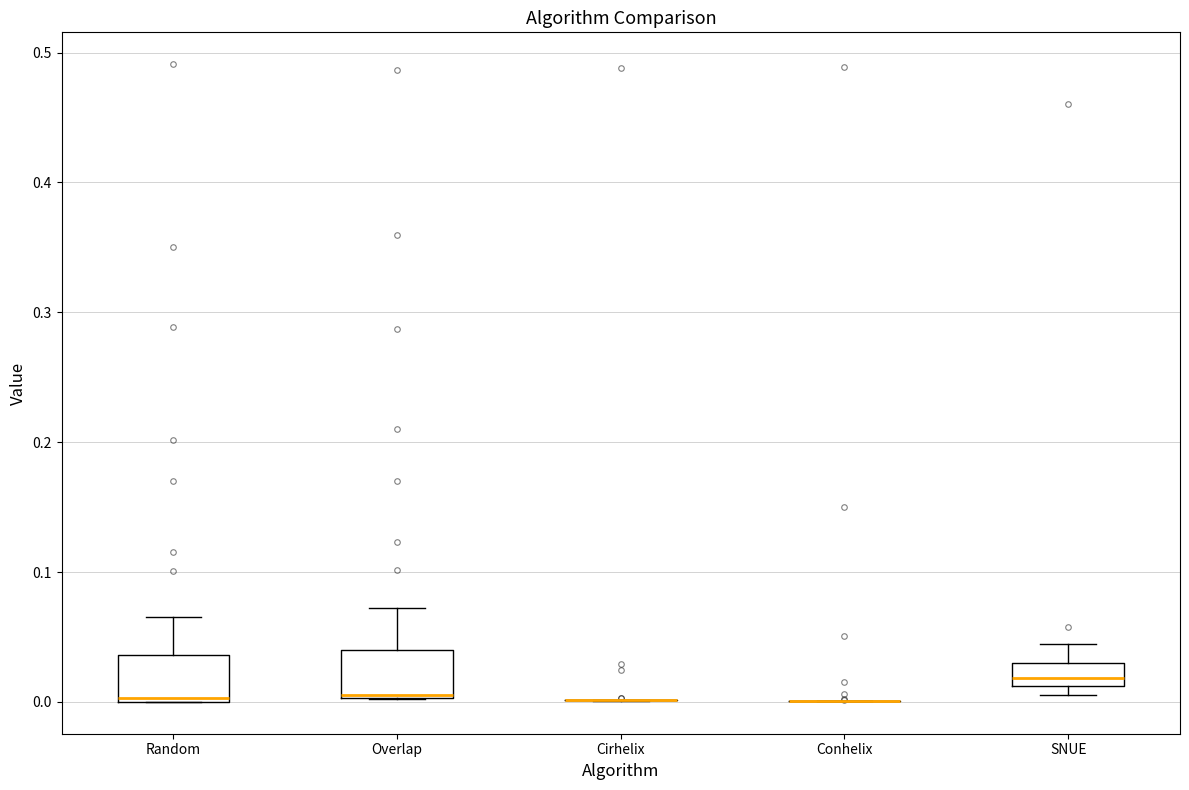

Reading left to right, transcribe this box plot: for each box, give where its median line is, the range the box spans, and where its two whiskers end, as read against the y-axis. The values are not printed on the chart, so give them approximately, as read against the axis.

Random: median 0.00, box 0.00 to 0.04, whiskers 0.00 to 0.07
Overlap: median 0.01, box 0.00 to 0.04, whiskers 0.00 to 0.07
Cirhelix: box collapsed to a line at 0.00, whiskers 0.00 to 0.00
Conhelix: box collapsed to a line at 0.00, whiskers 0.00 to 0.00
SNUE: median 0.02, box 0.01 to 0.03, whiskers 0.01 (just below the box's lower edge) to 0.04